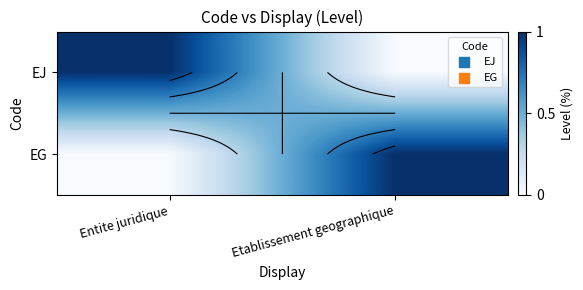

Which series has the largest total across all categories?

EJ